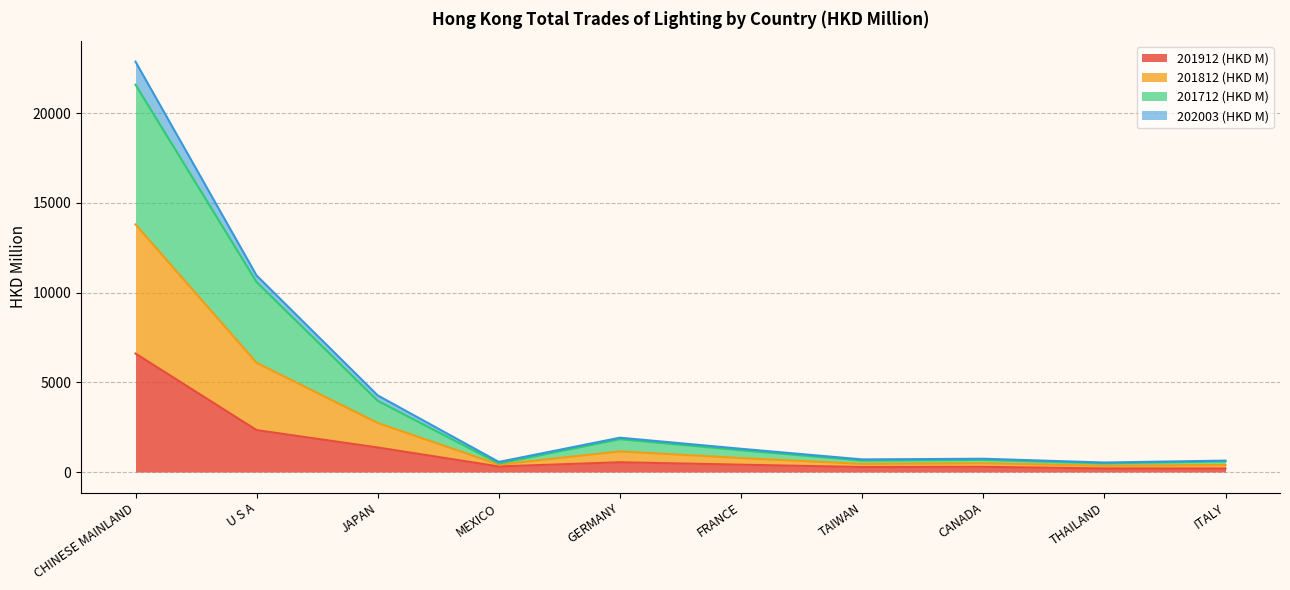

Which category has the highest value in the 201912 (HKD M) series?

CHINESE MAINLAND